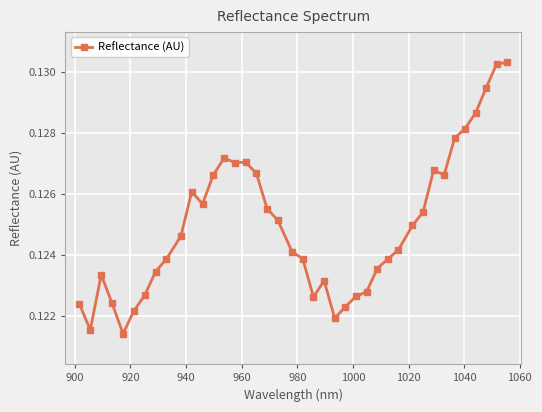

How many values are between 0 and 1?

40